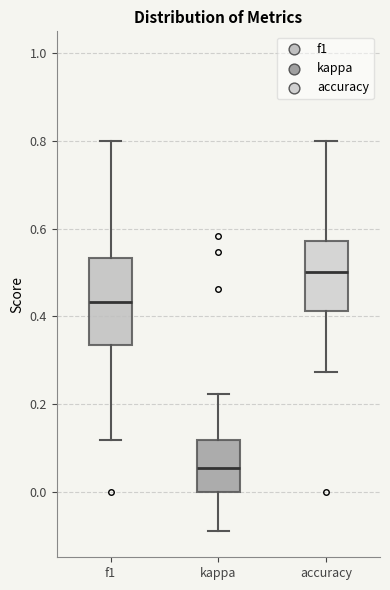

Reading left to right, read every box against the y-axis: the position of its median line, the range the box covers, and the ends of its whiskers. The values are not printed on the chart, so give them approximately, as read against the axis.

f1: median 0.44, box 0.34 to 0.54, whiskers 0.12 to 0.80
kappa: median 0.06, box 0.00 to 0.12, whiskers -0.10 to 0.22
accuracy: median 0.50, box 0.42 to 0.58, whiskers 0.28 to 0.80